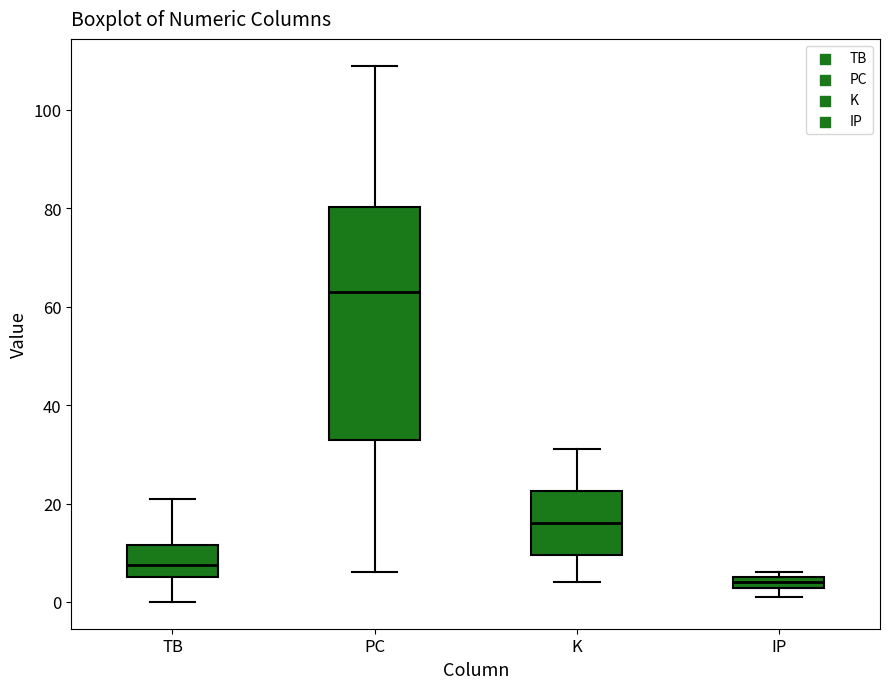

Which box's median line is the highest?

PC